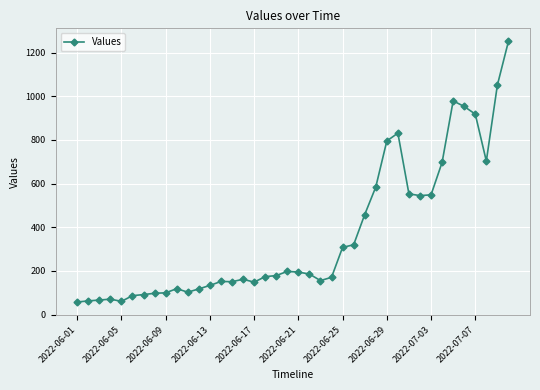

What is the minimum value shown in the chart?

58.0